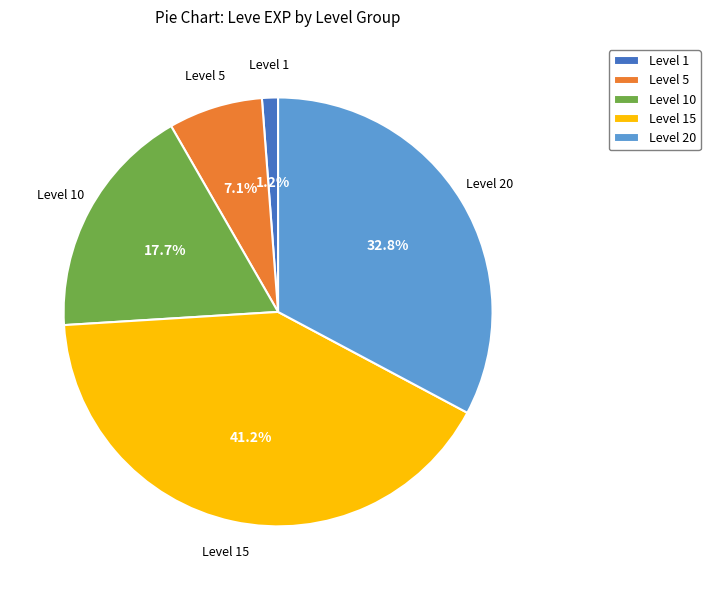

Is there a majority slice in this chart?

No